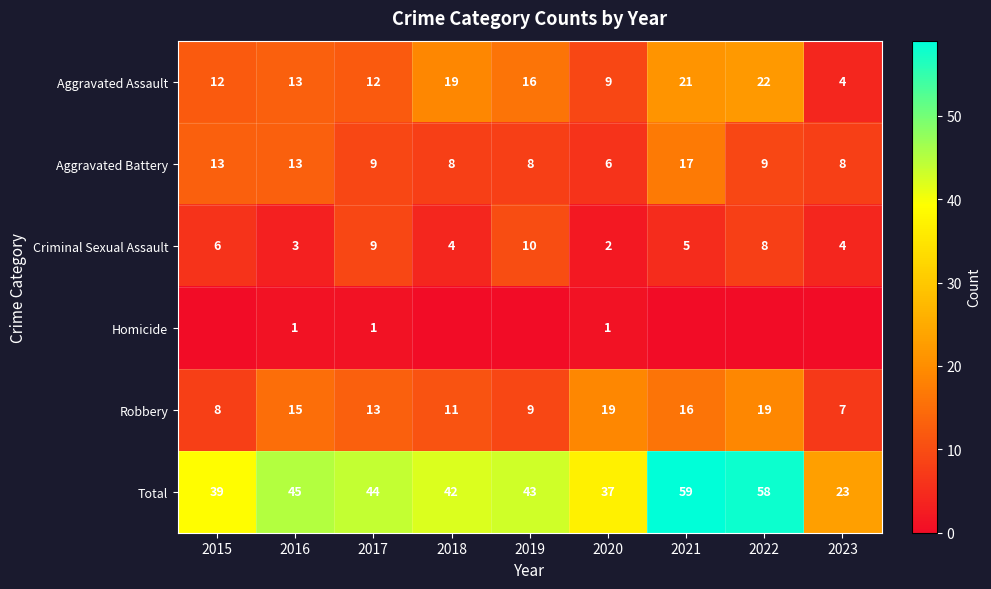

What is the lowest value of the Total series?

23